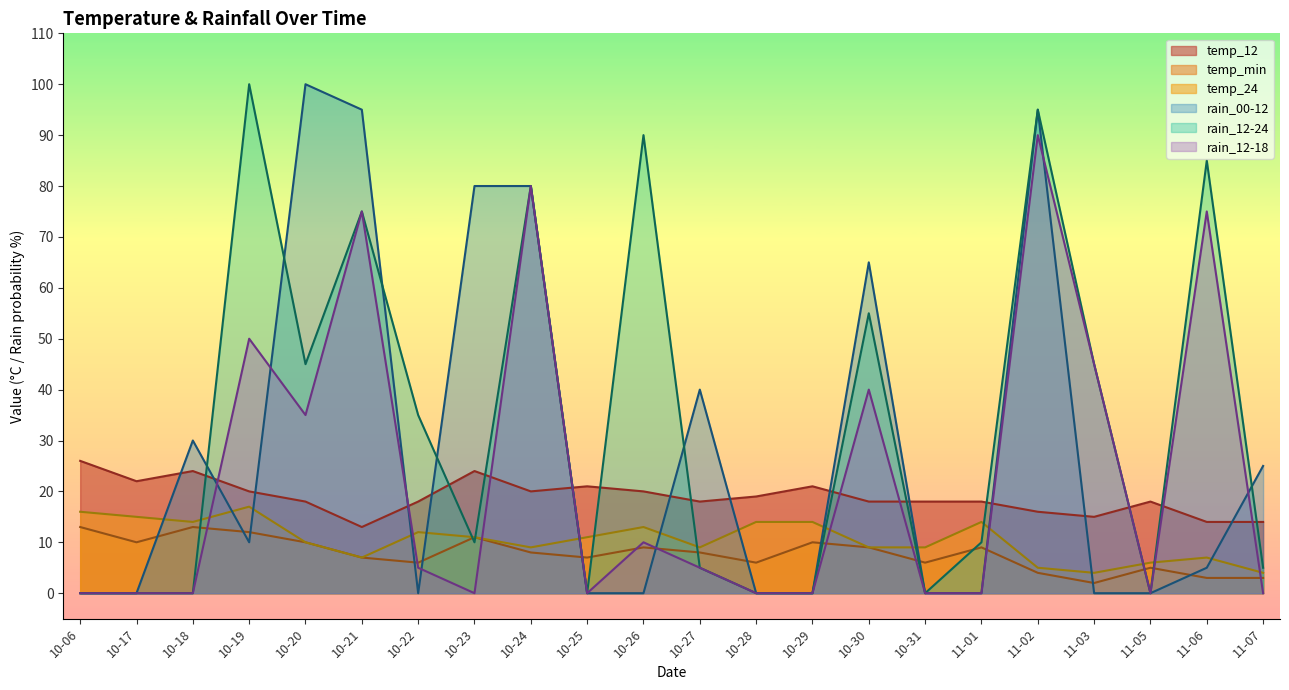

What is the sum of all rain_12-18 values?

510